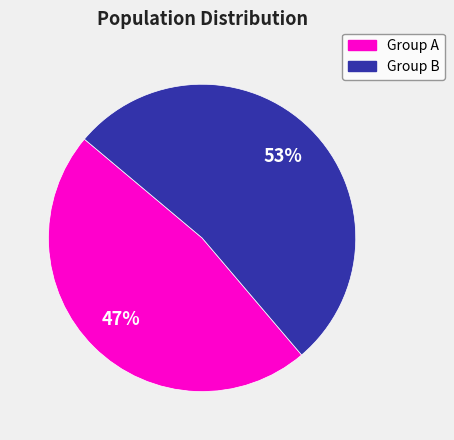

Is there any slice that represents more than half of the pie?

Yes